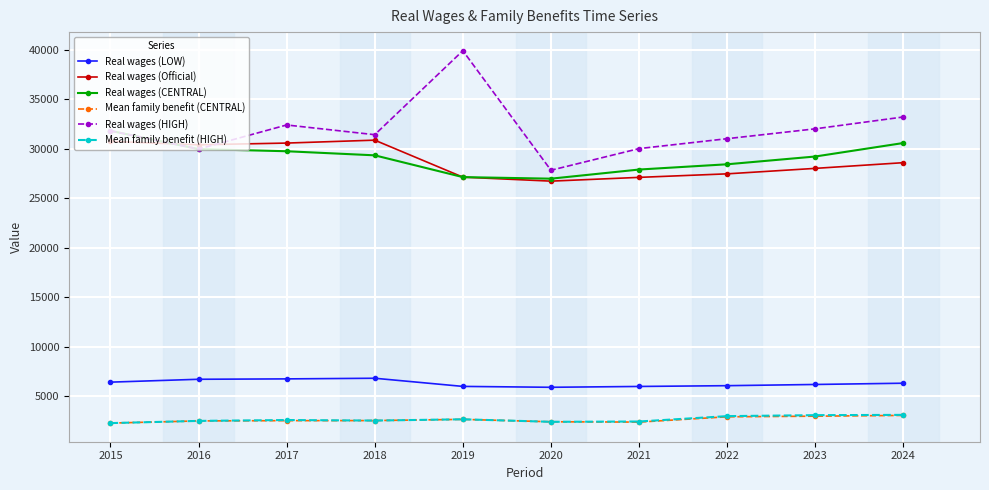

Which series has the widest spread of values?

Real wages (HIGH)